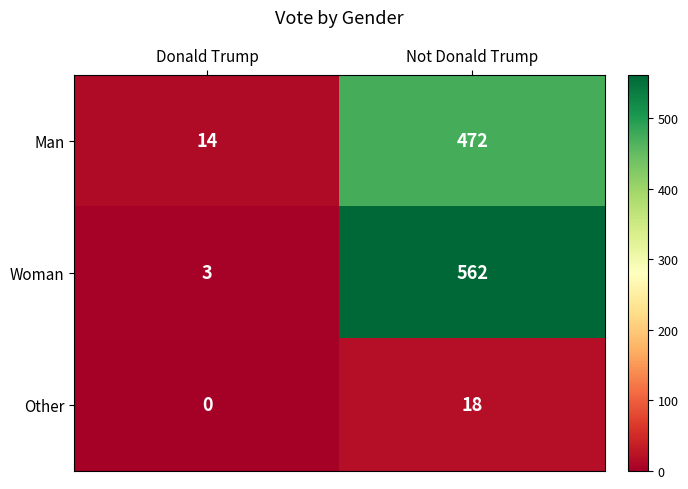

Where is Other nearest to the value 9?

Donald Trump